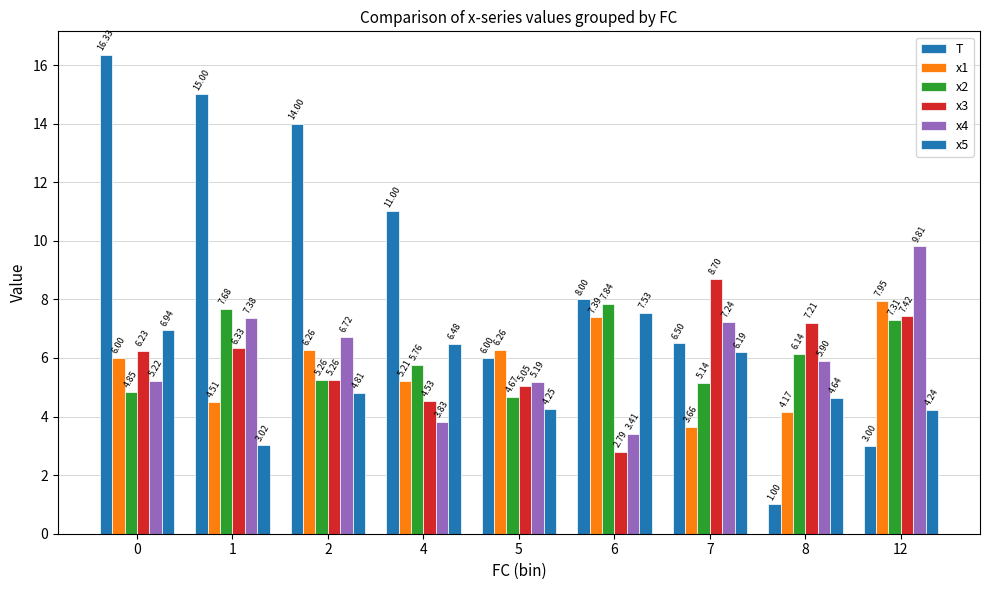

How many categories are shown in the chart?

9